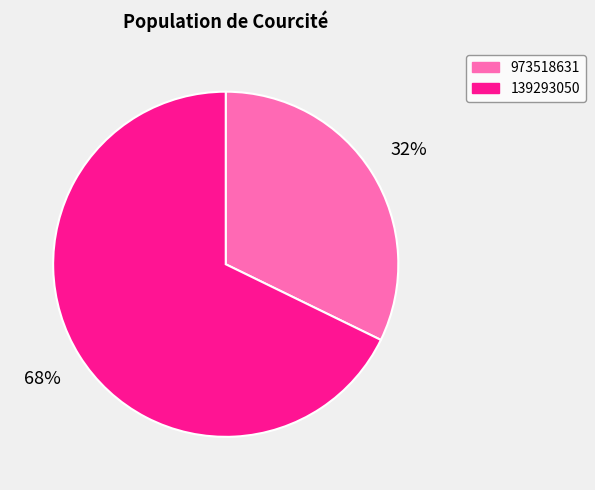

To the nearest percent, what percentage of the pie is 139293050?

68%